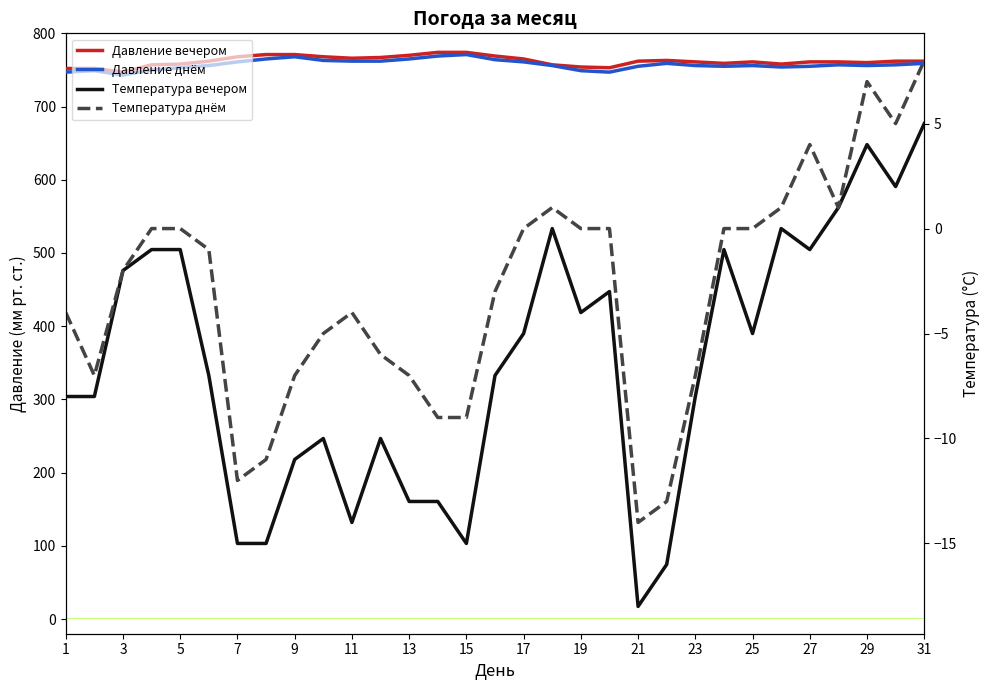

Count the number of categories in the chart.

31